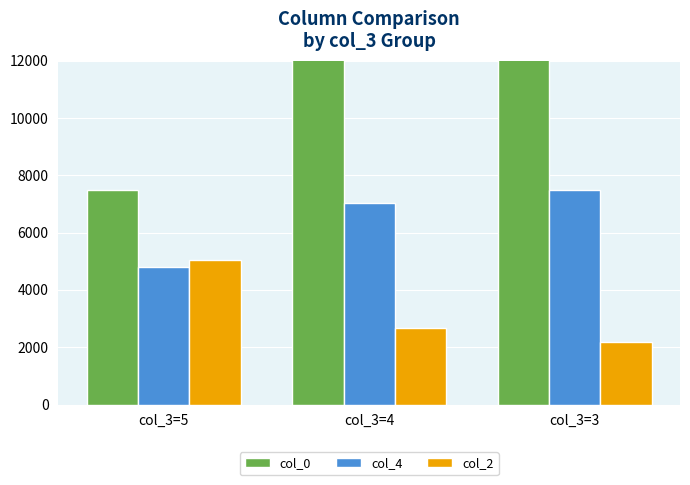

Does the chart contain any negative values?

No